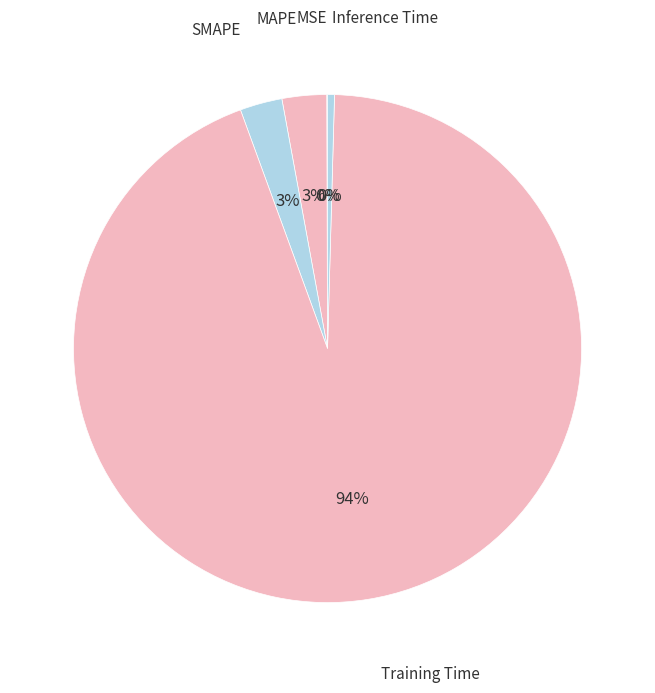

To the nearest percent, what is the average slice percentage?

20%